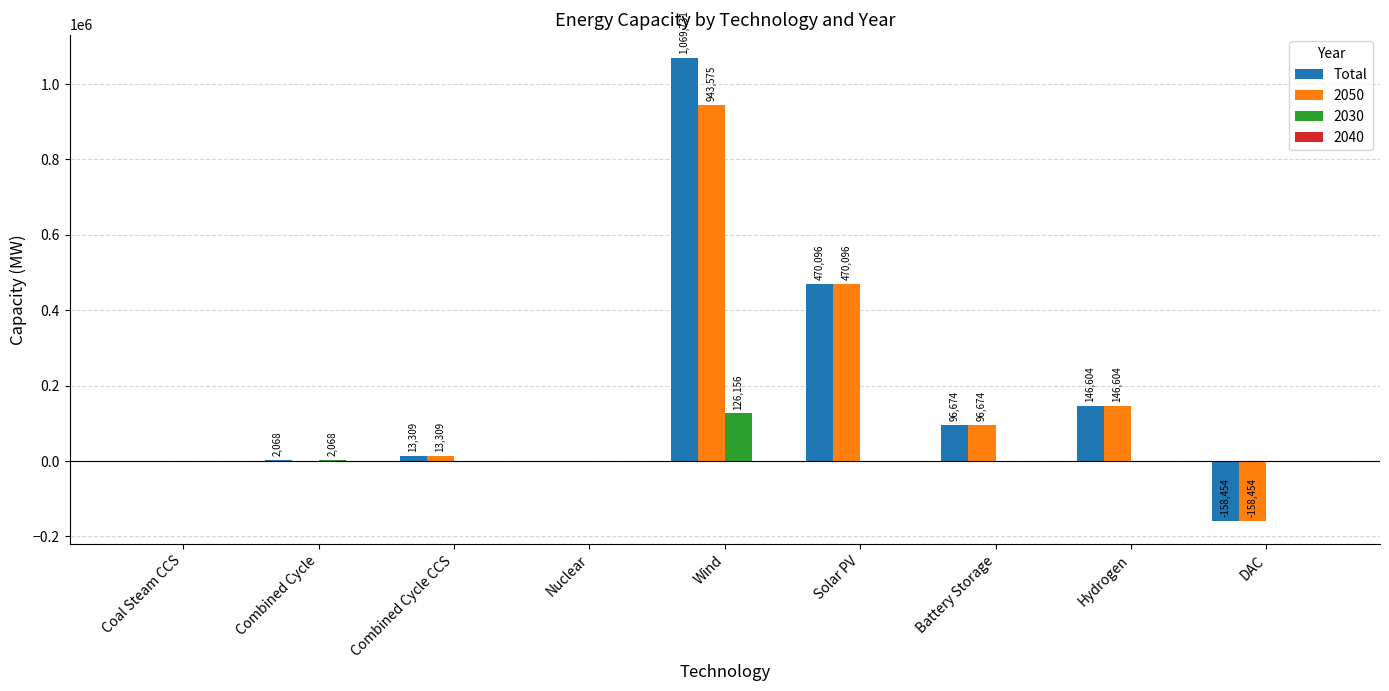

At which label is 2050 closest to 392560?

Solar PV